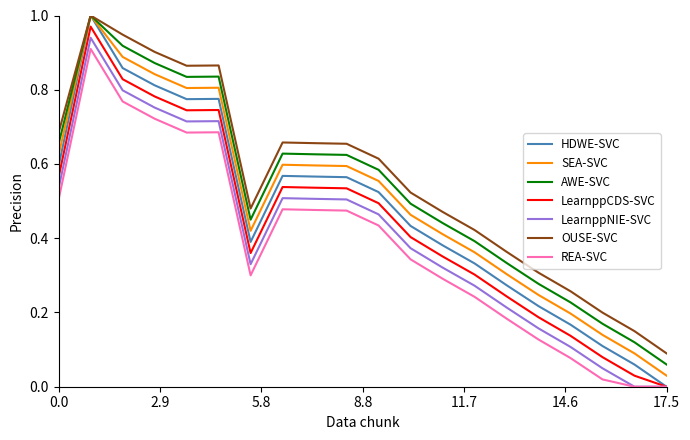

Which series has the largest range (max minus min)?

HDWE-SVC